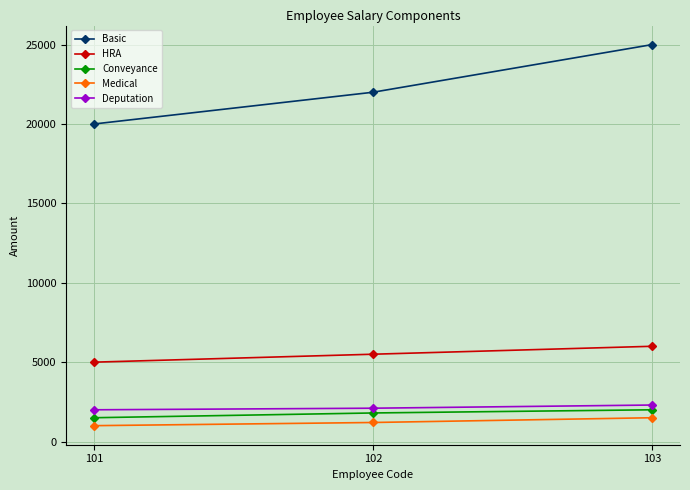

At how many categories does at least one series exceed 10203?

3